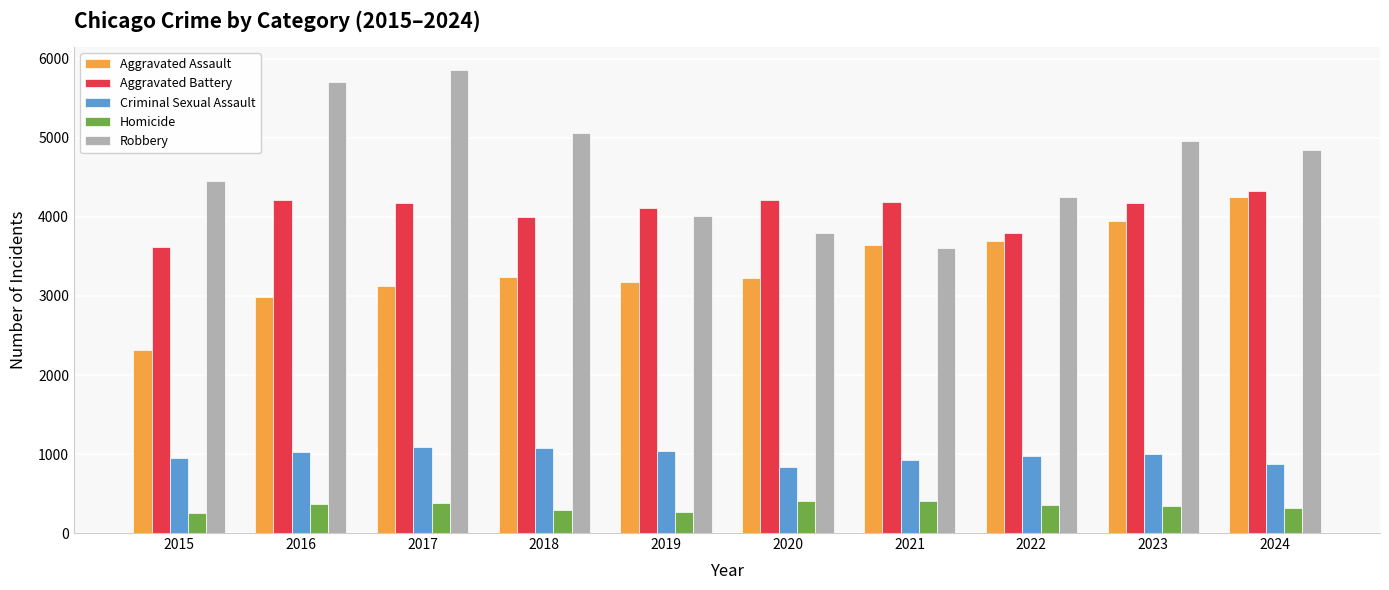

How many data points does each series have?

10